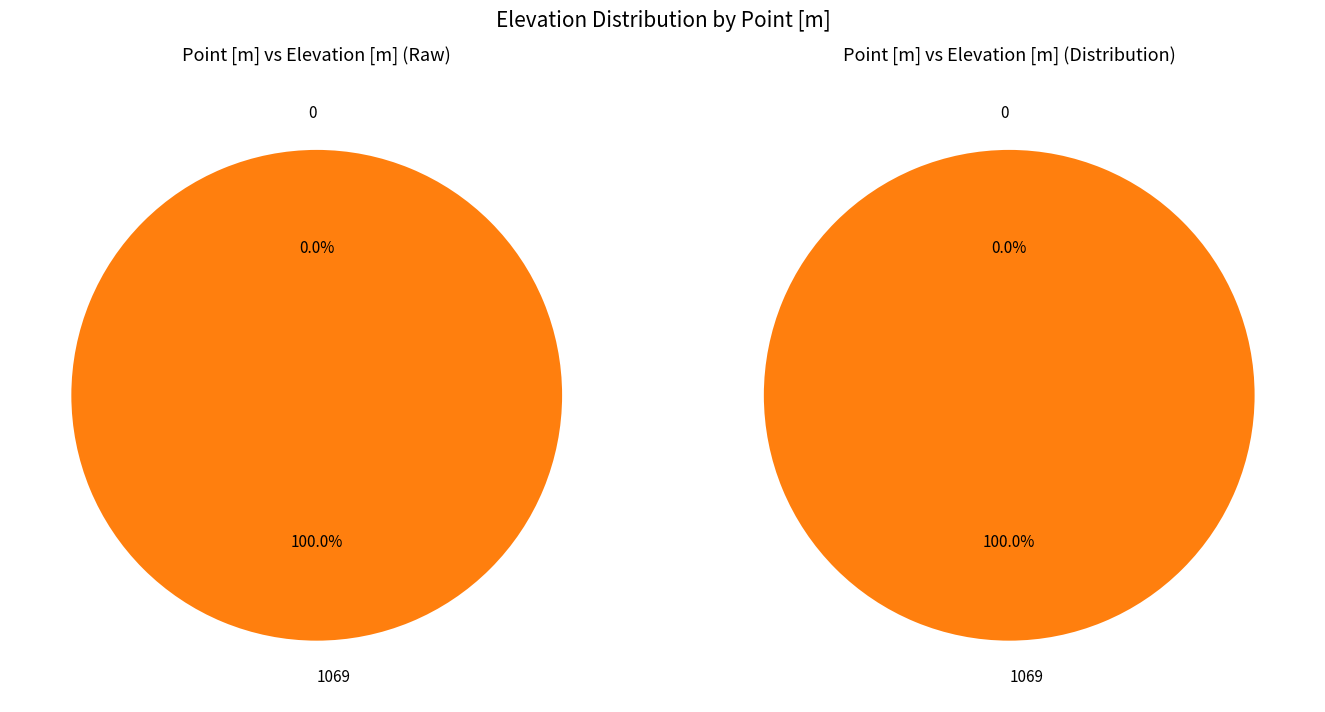

What percentage do 1069 and 0 together represent?

100.0%